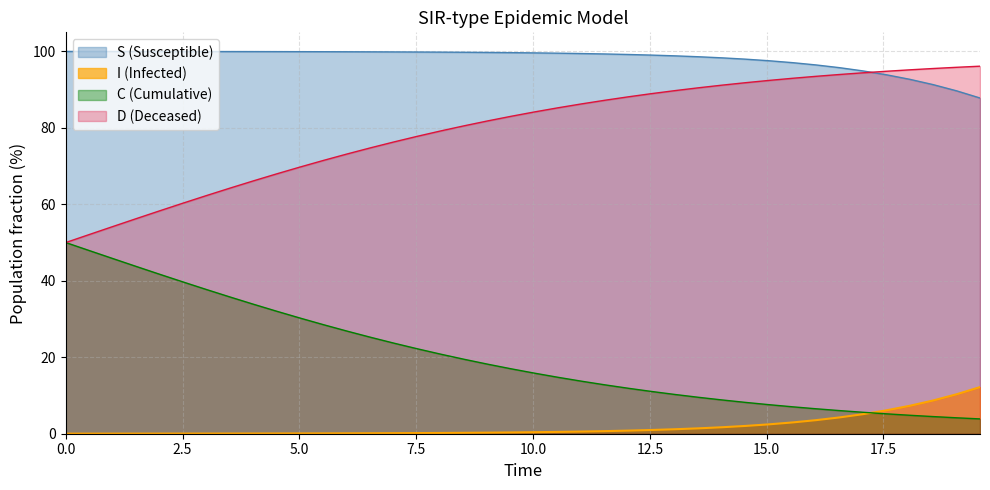

What is the average value of the C series?

20.3